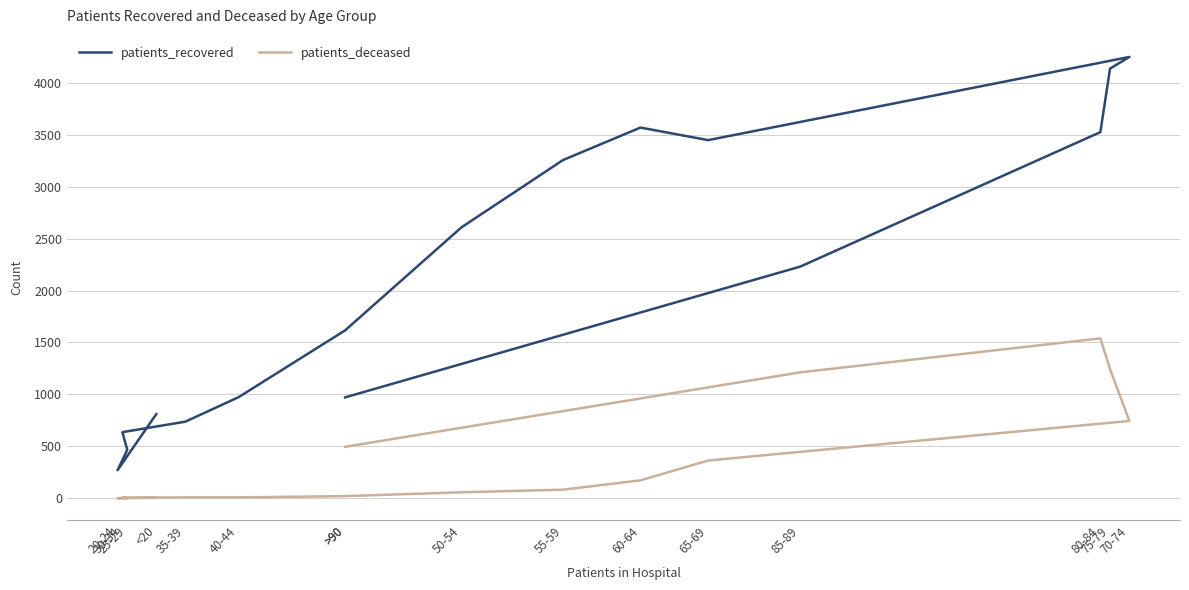

Which label corresponds to the smallest value in the chart?

20-24